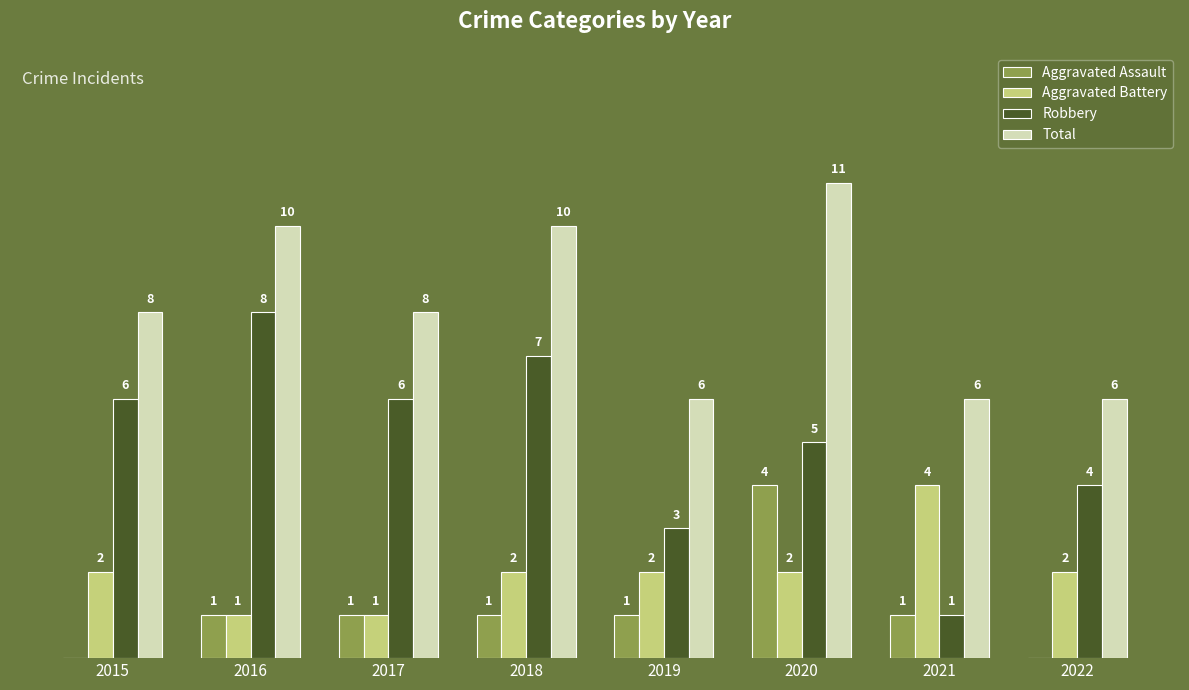

Which series has the largest total across all categories?

Total